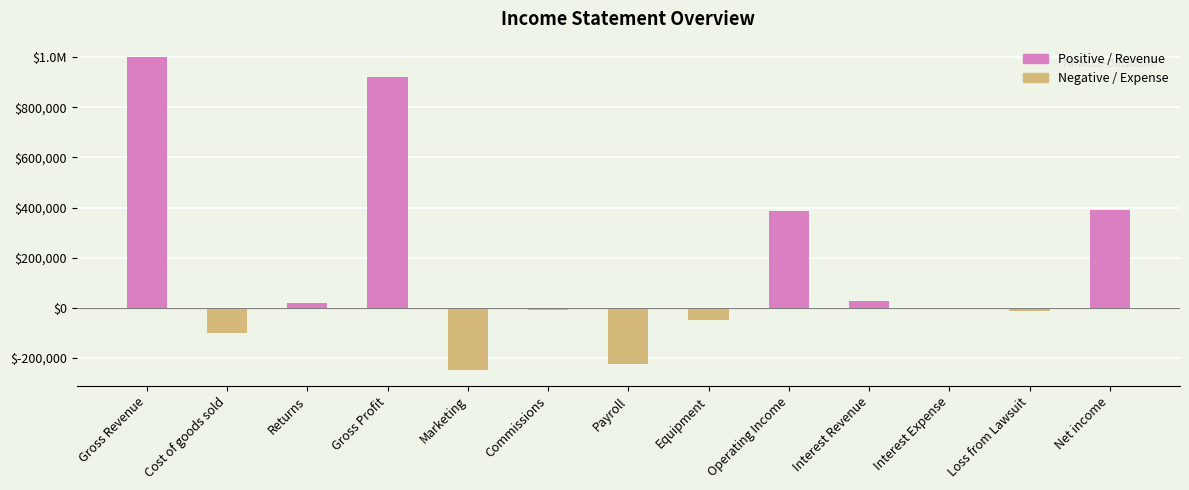

Read the value at Interest Expense.

-5000